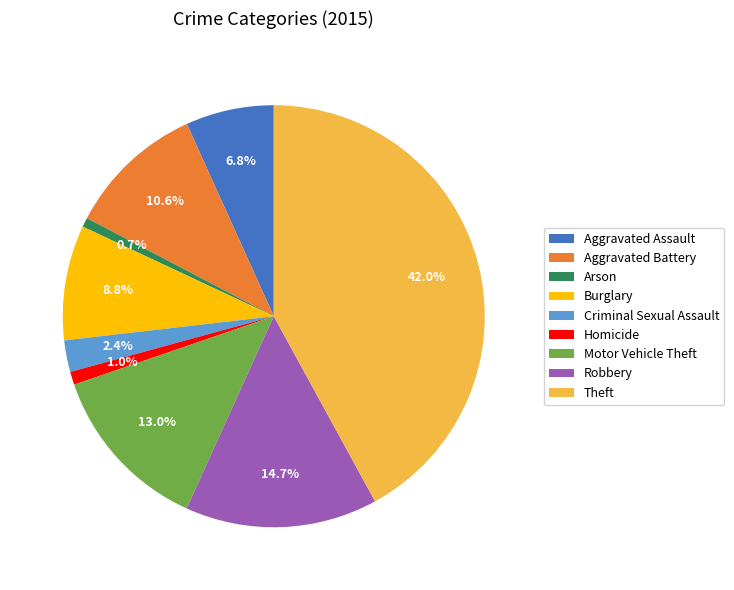

To the nearest percent, what is the average slice percentage?

11%